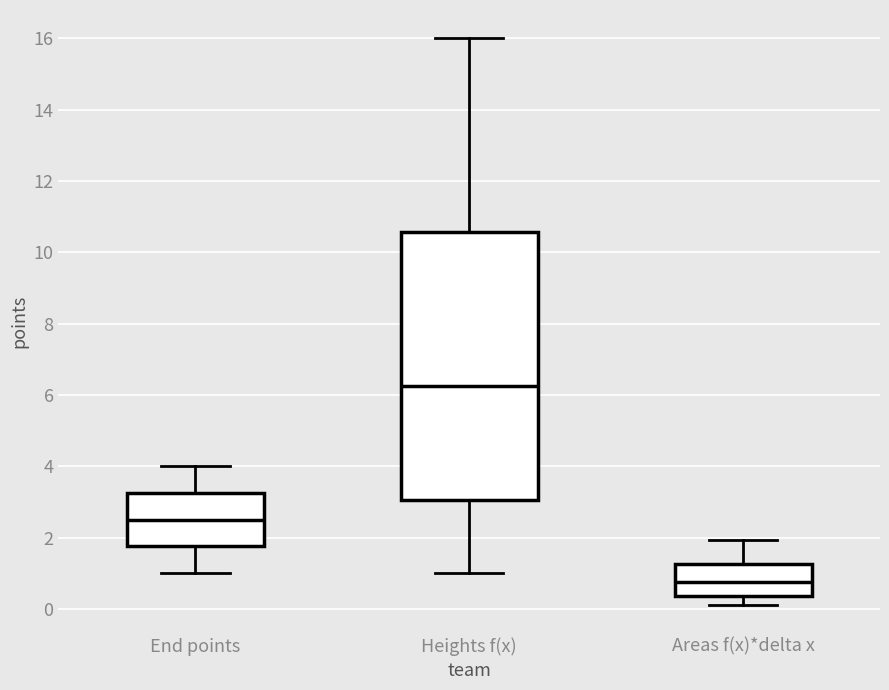

Which box's median line is the lowest?

Areas f(x)*delta x